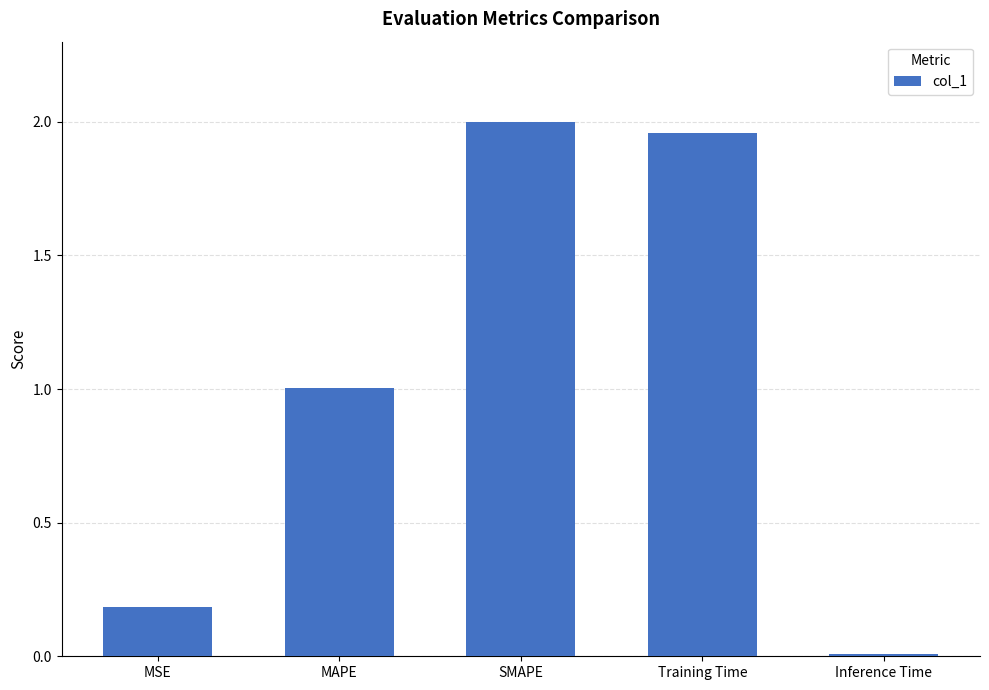

Which label corresponds to the largest value in the chart?

SMAPE